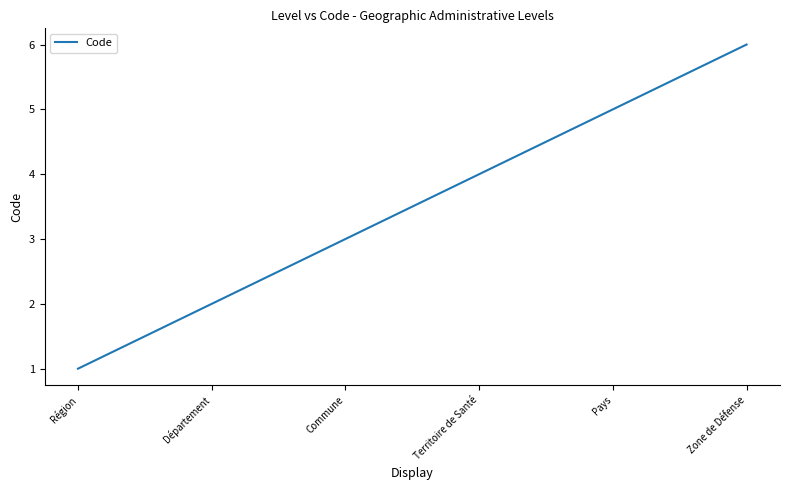

What is the minimum value shown in the chart?

1